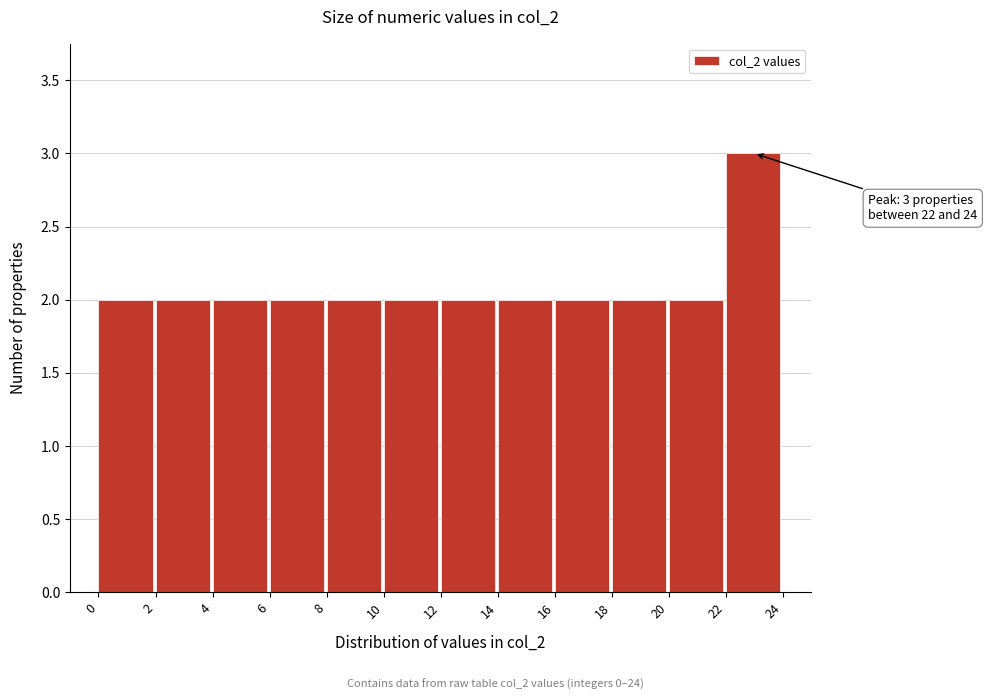

Over which range of the x-axis is the bar tallest?

22 to 24